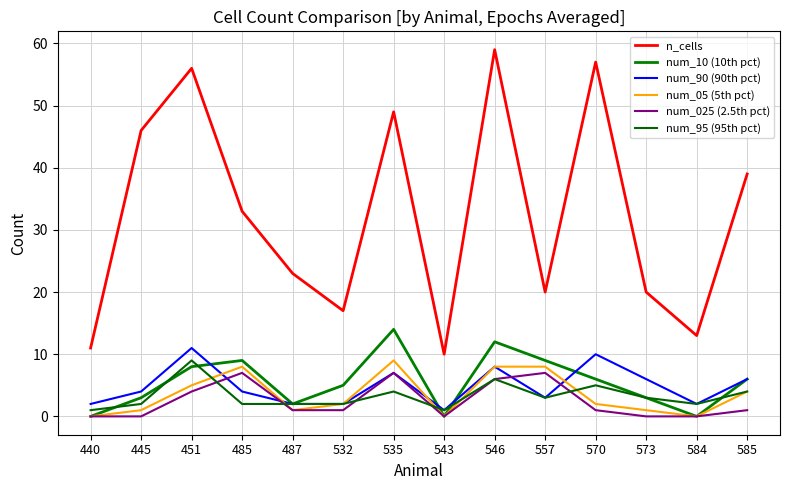

What is the average value of the num_95 (95th pct) series?

3